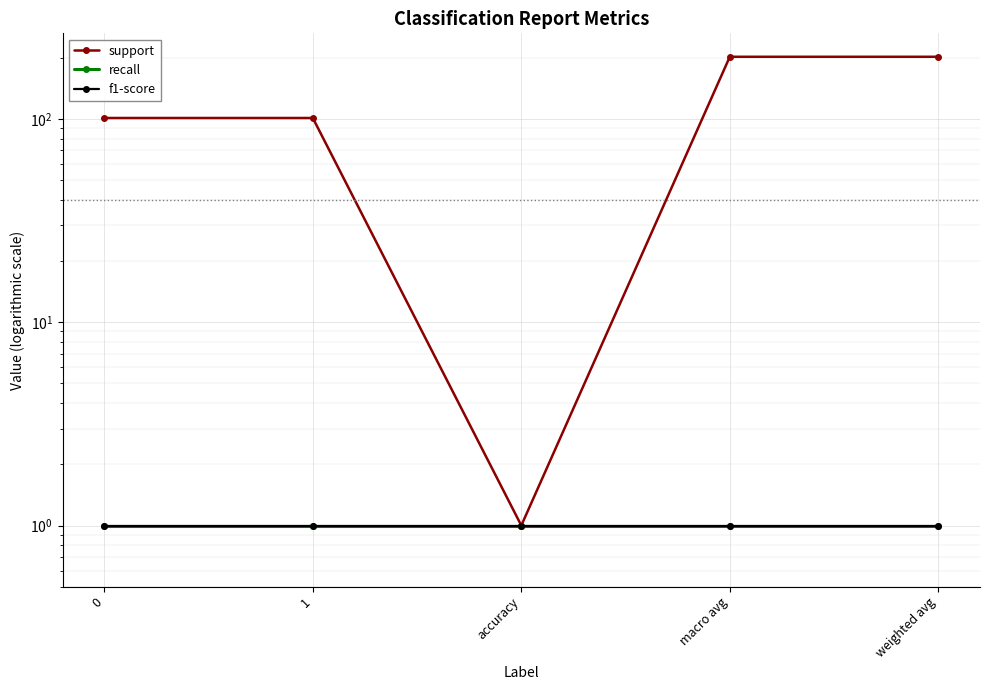

What is the difference between the second highest and second lowest values in the support series?

101